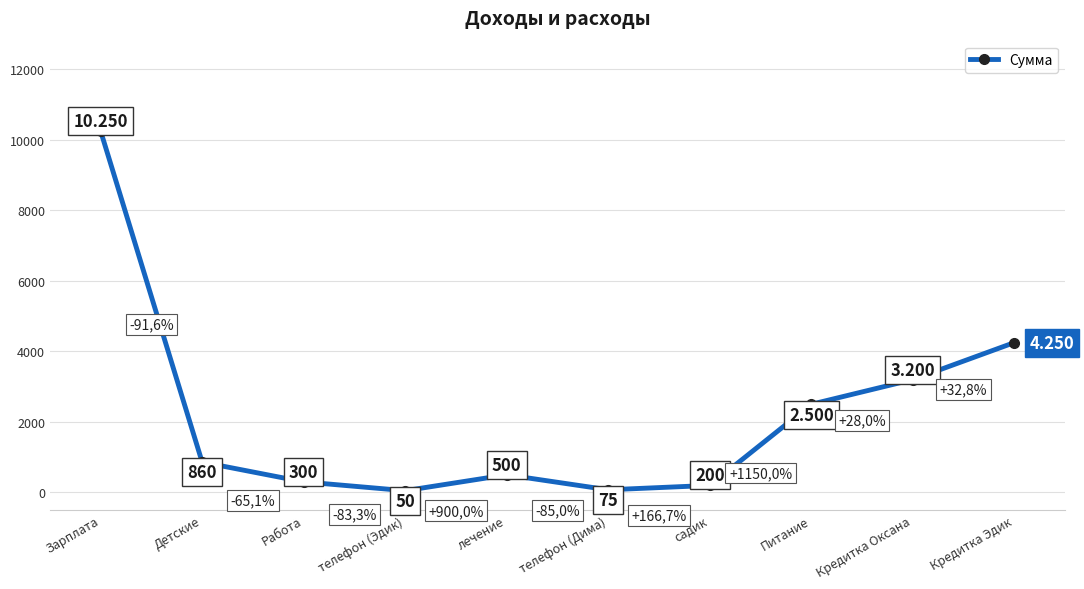

At which category does the chart reach its minimum across all series?

телефон (Эдик)